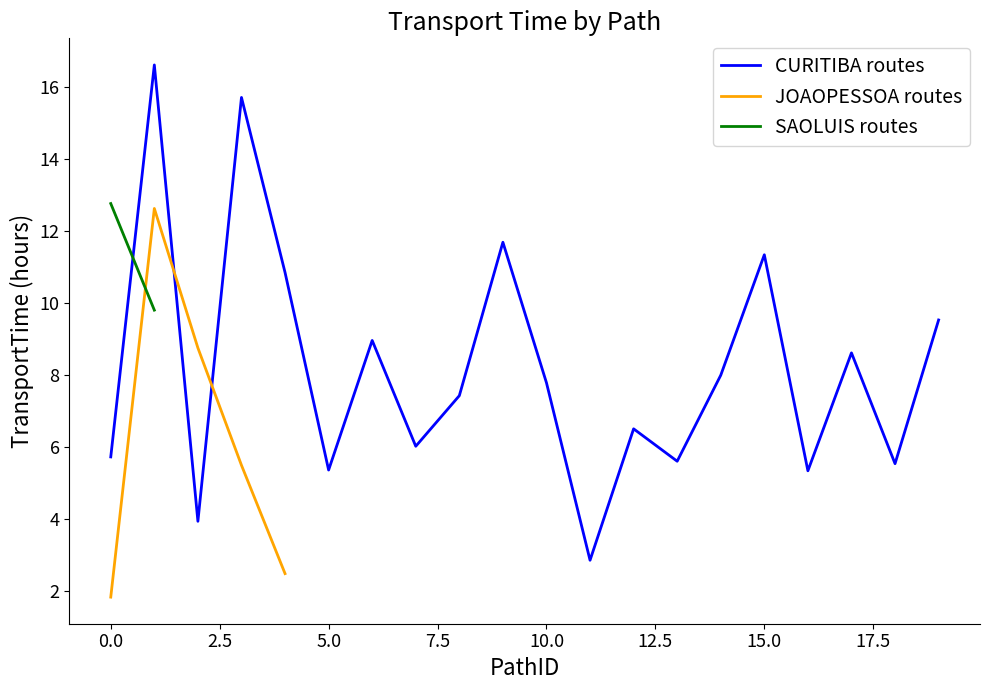

Is it true that CURITIBA routes equals 7.0 at 5.0?

False